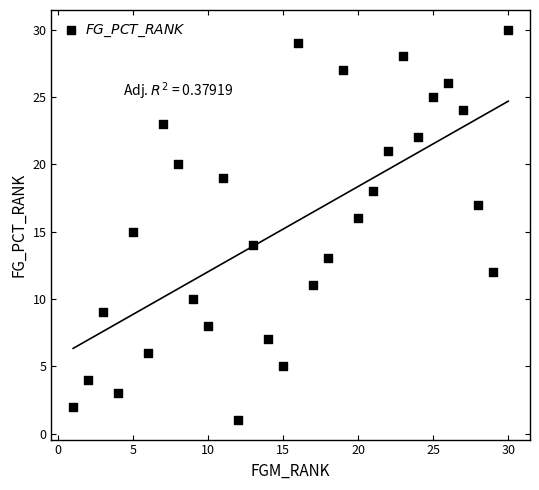

What is the range of Y values (max minus min)?

29